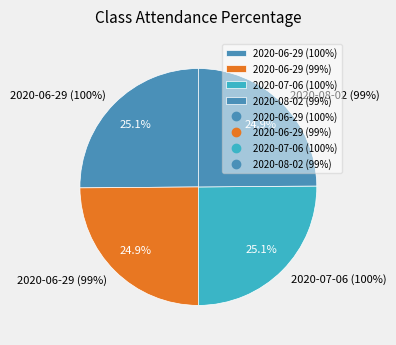

To the nearest percent, what percentage of the pie is 2020-06-29 (100%)?

25%